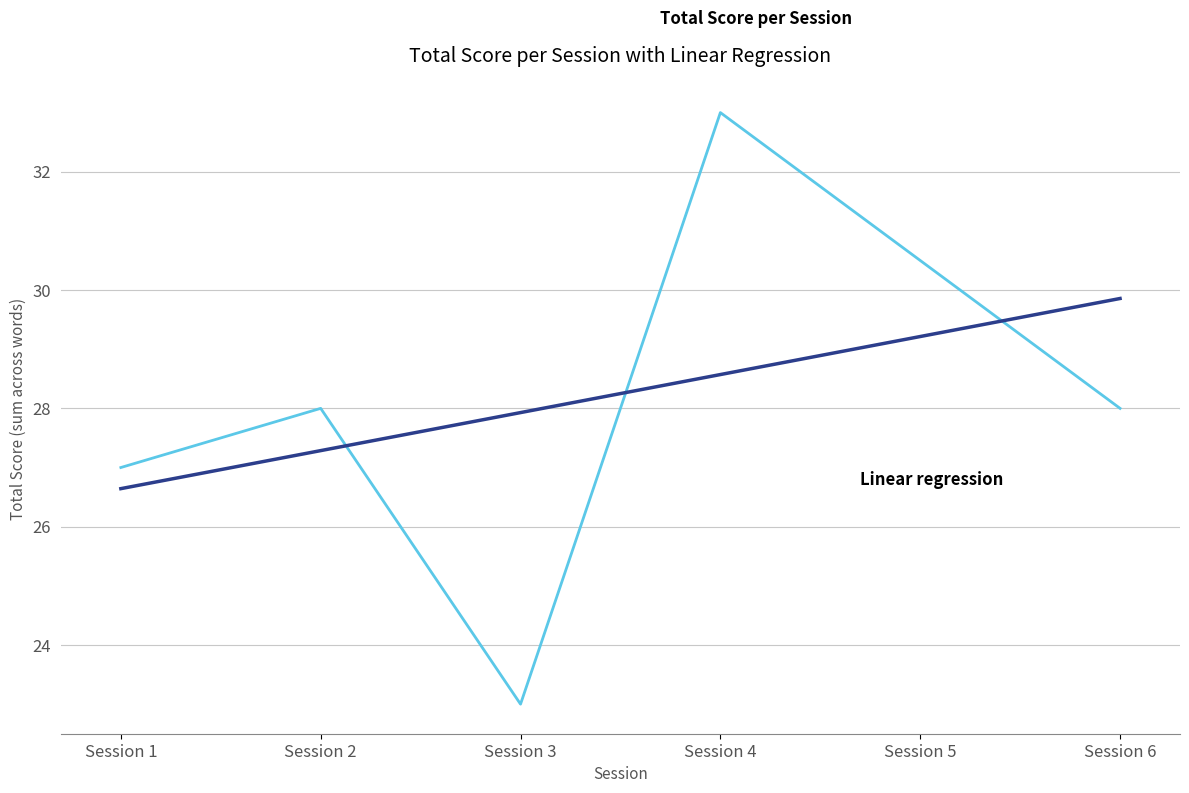

What is the total value across all series at Session 5?

59.7